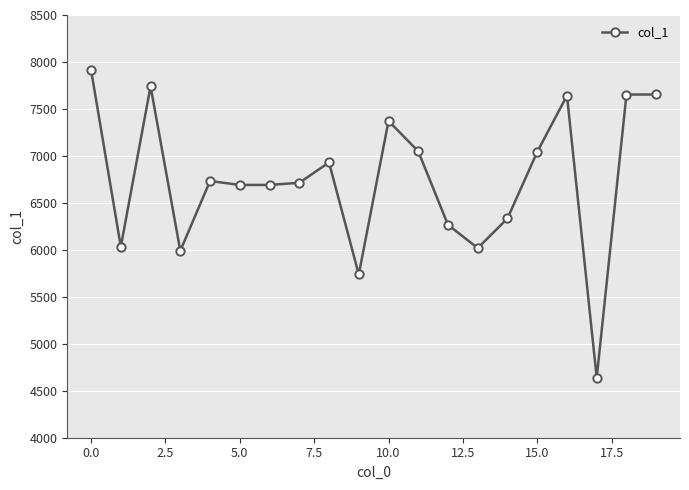

What is the value of the 15th point from the left?

6334